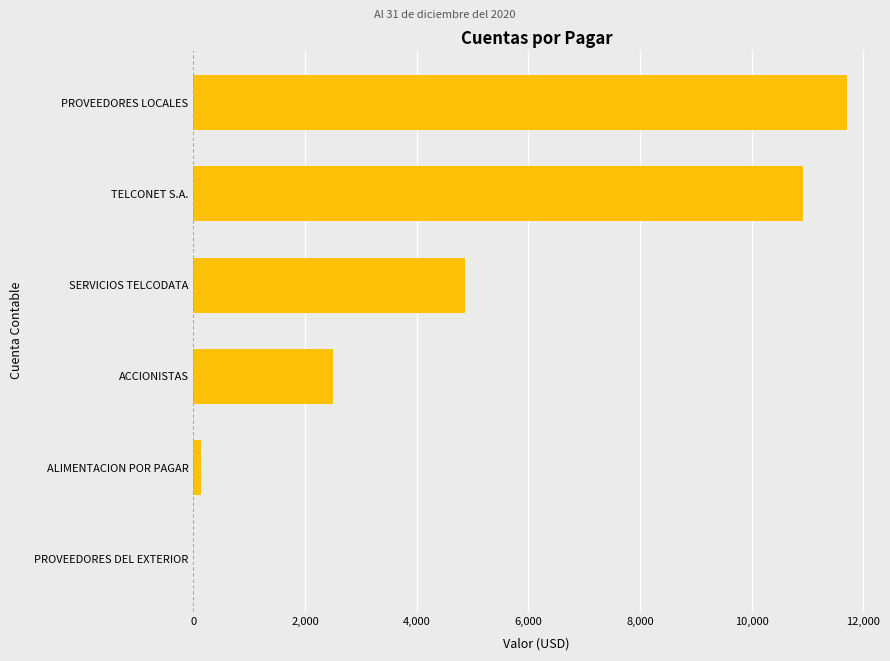

What is the sum of the values at PROVEEDORES LOCALES and SERVICIOS TELCODATA?

16570.6